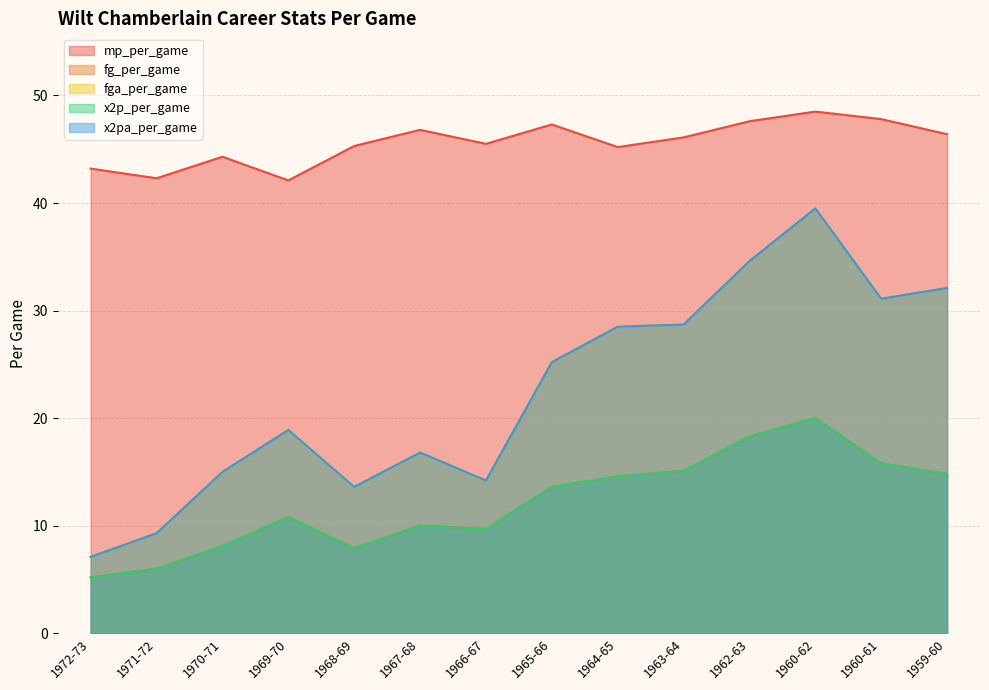

What is the difference between the x2p_per_game values at 1962-63 and 1965-66?

4.7